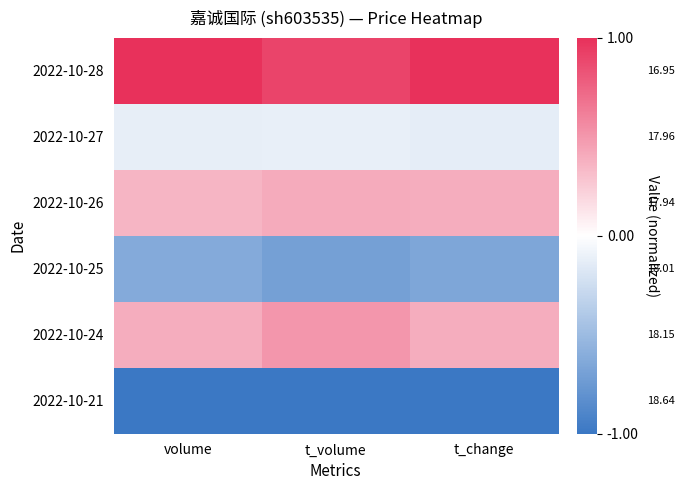

At t_volume, list the series in order from largest to smallest.

2022-10-28, 2022-10-24, 2022-10-26, 2022-10-27, 2022-10-25, 2022-10-21